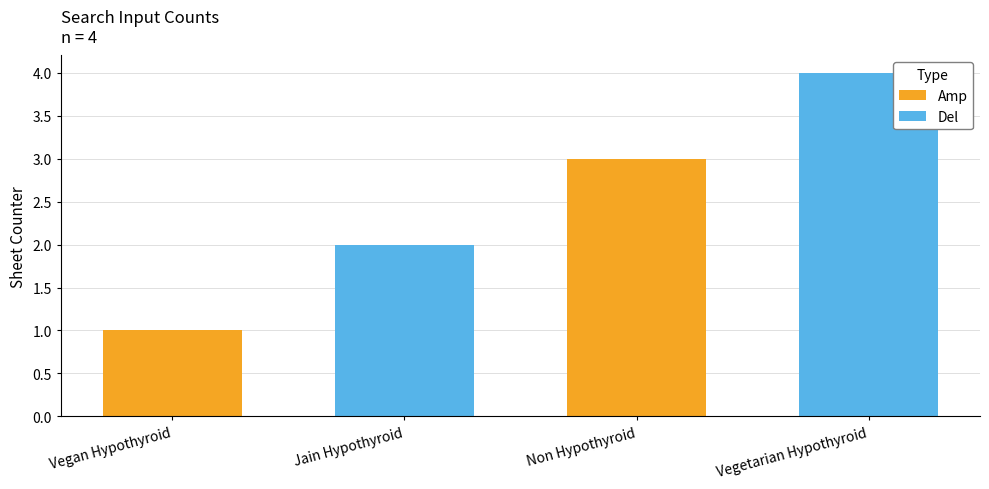

How many bars are there in total?

4